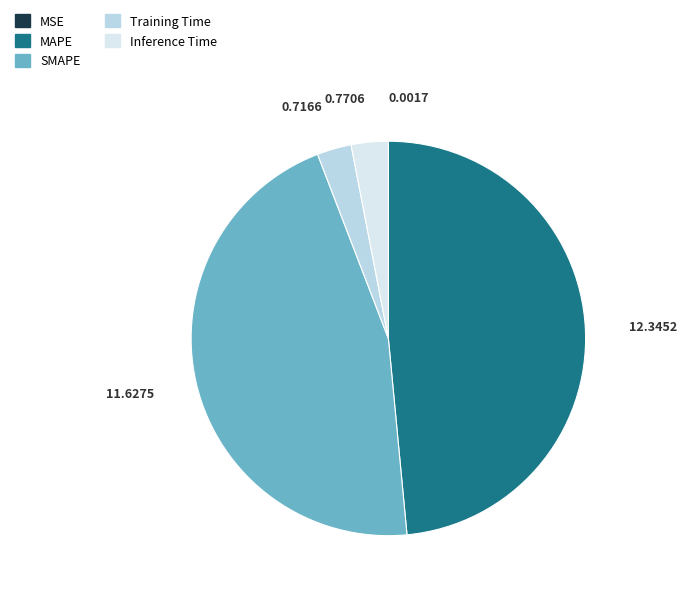

What percentage is the SMAPE slice, to the nearest percent?

46%